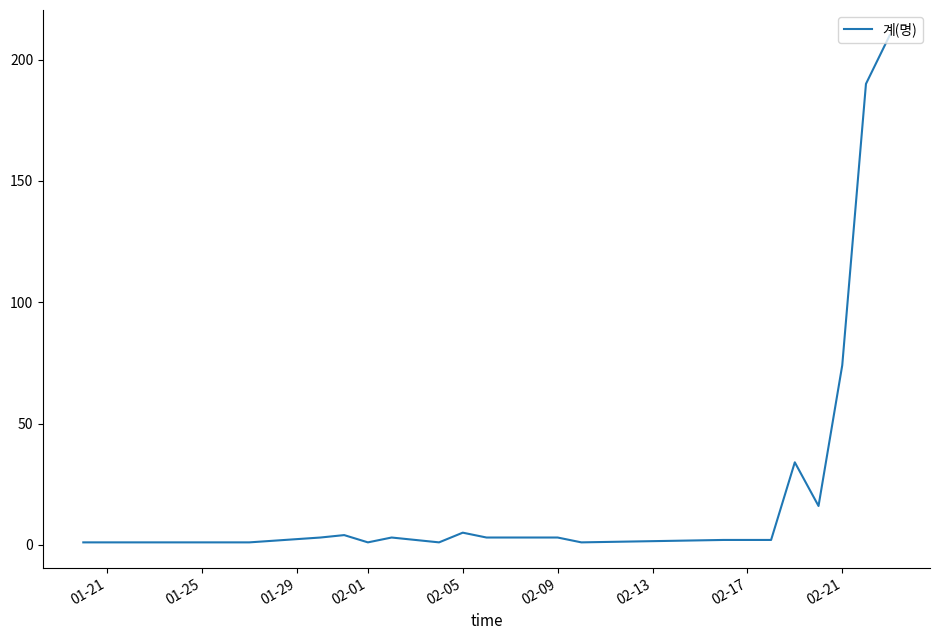

What is the maximum value shown in the chart?

210